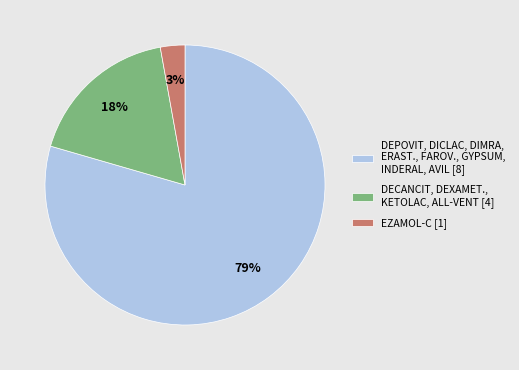

Combined, do DECANCIT, DEXAMET., KETOLAC, ALL-VENT [4] and DEPOVIT, DICLAC, DIMRA, ERAST., FAROV., GYPSUM, INDERAL, AVIL [8] account for over 50%?

Yes